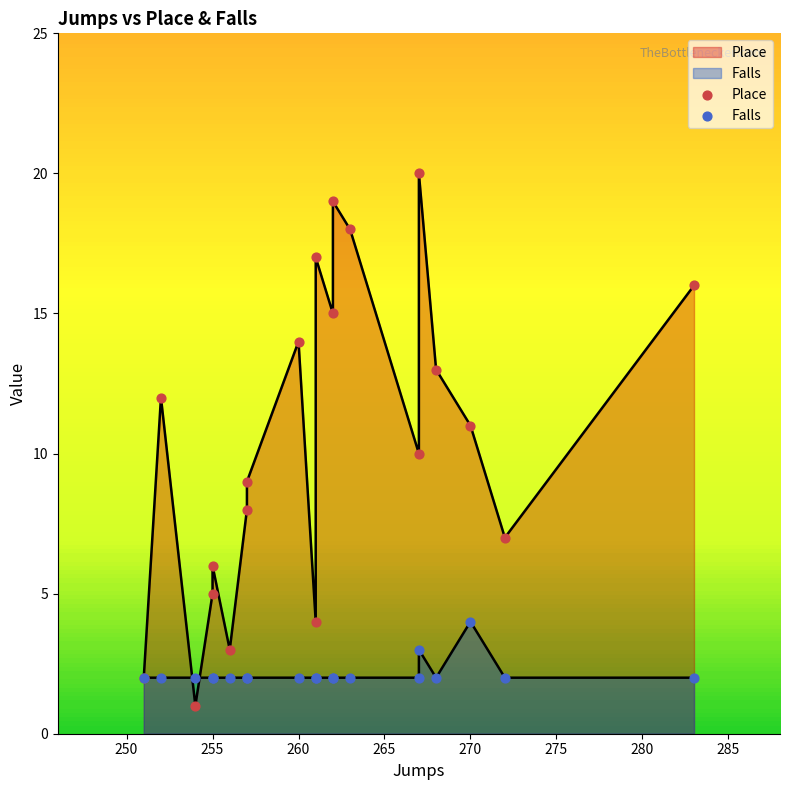

Which series reaches the minimum Y coordinate?

Place